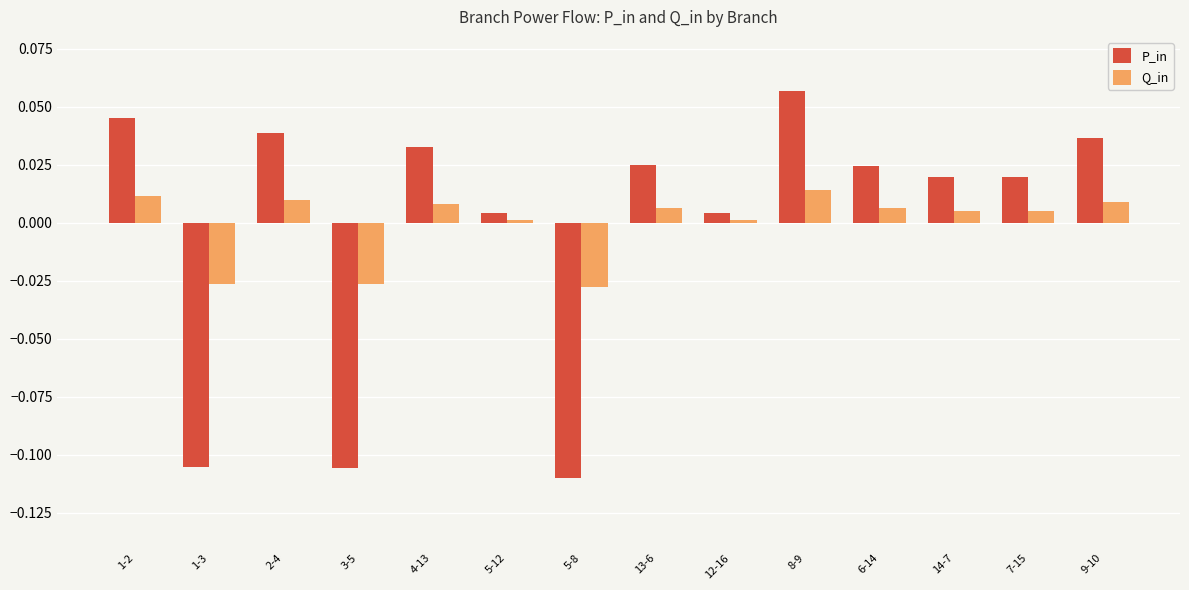

How many negative values does the P_in series have?

3